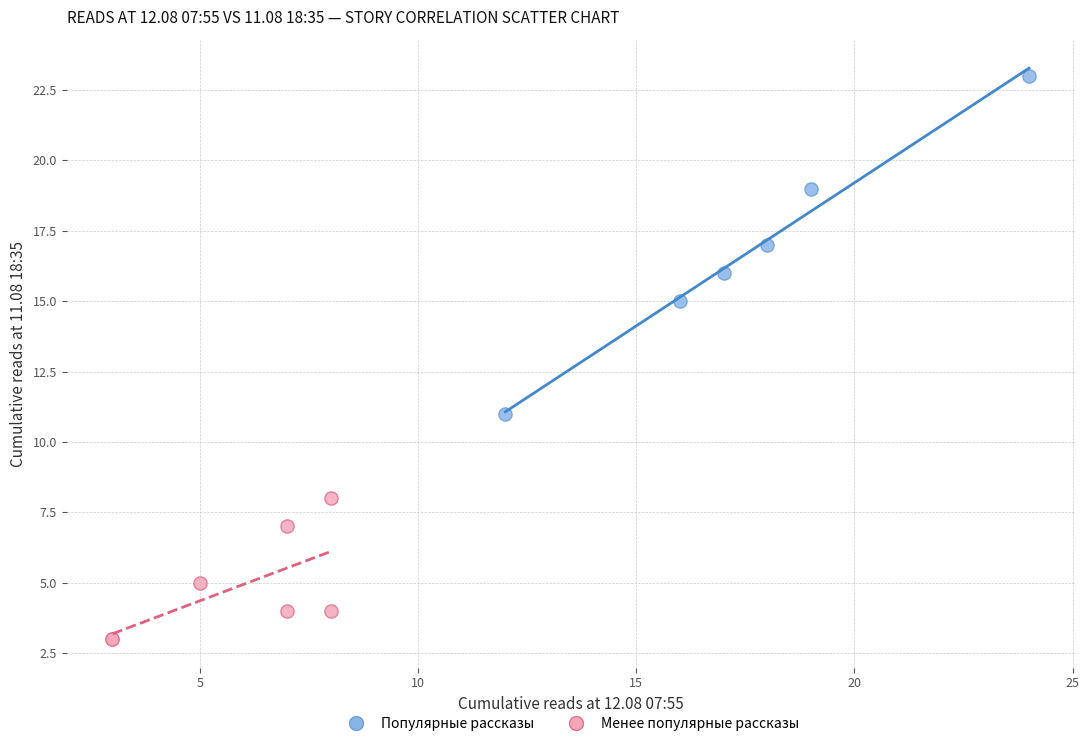

Which series has the largest Y range (max minus min)?

Популярные рассказы